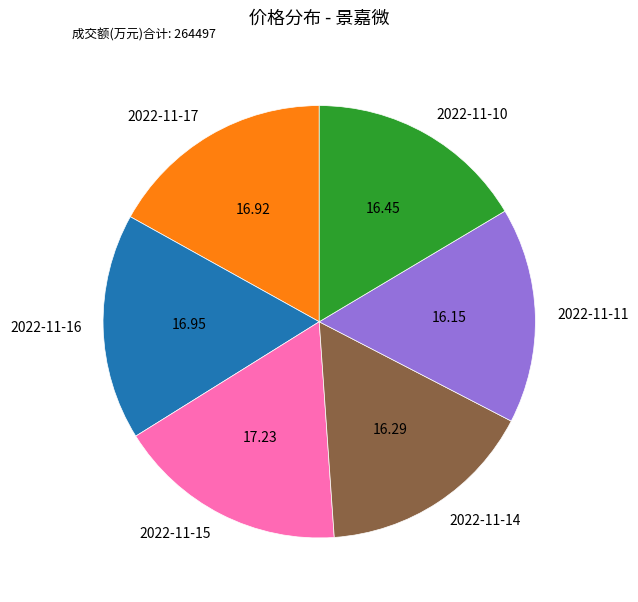

What is the ratio of the value at 2022-11-16 to the value at 2022-11-11?

1.0